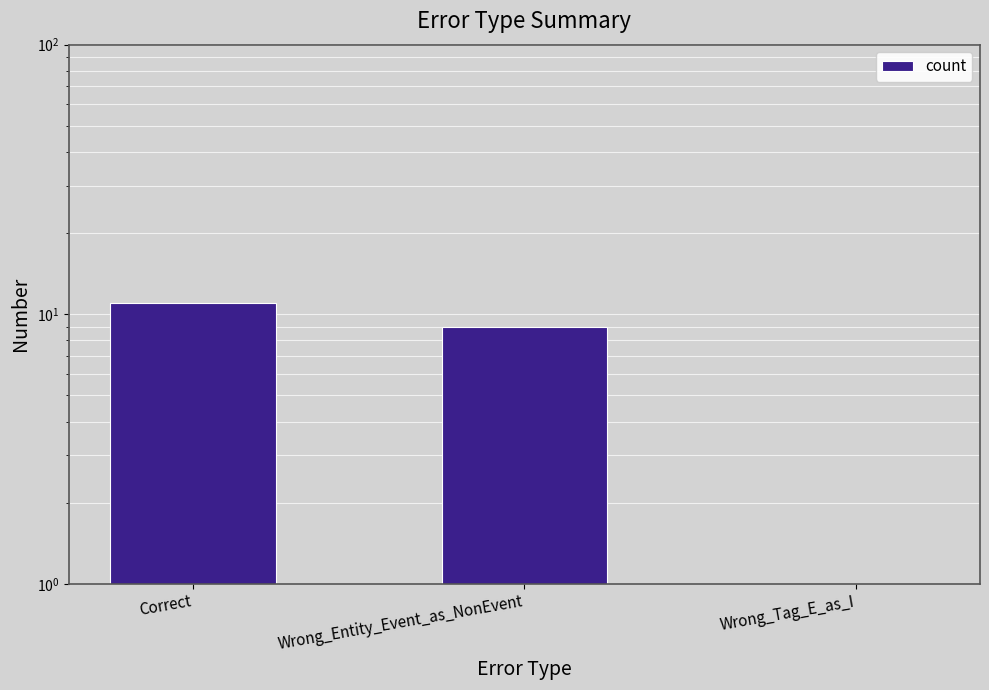

What is the smallest value displayed?

1